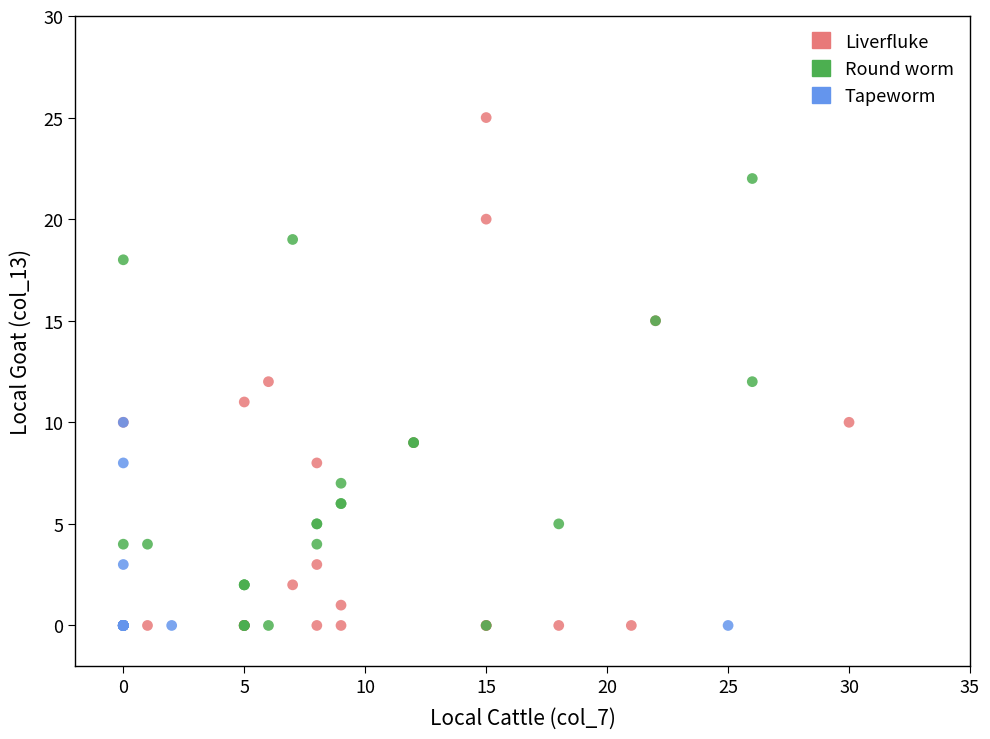

Which series has the widest spread of Y values?

Liverfluke